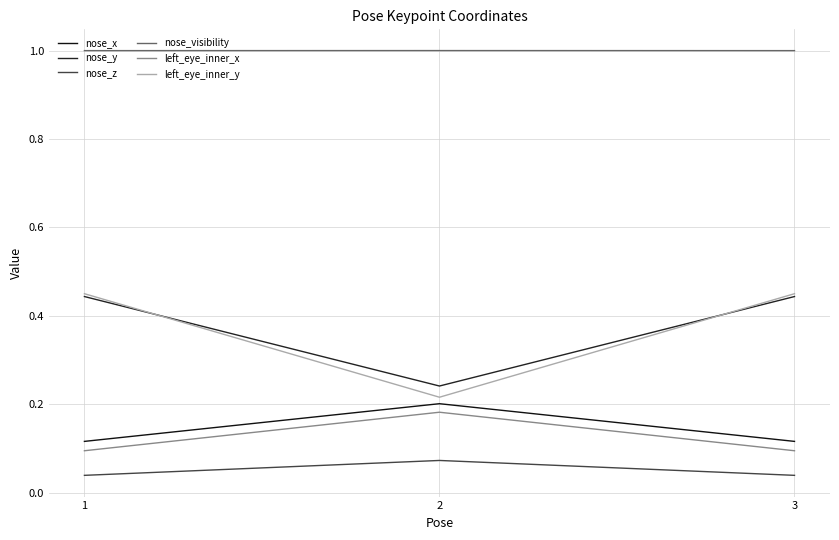

What is the lowest value of the nose_x series?

0.1